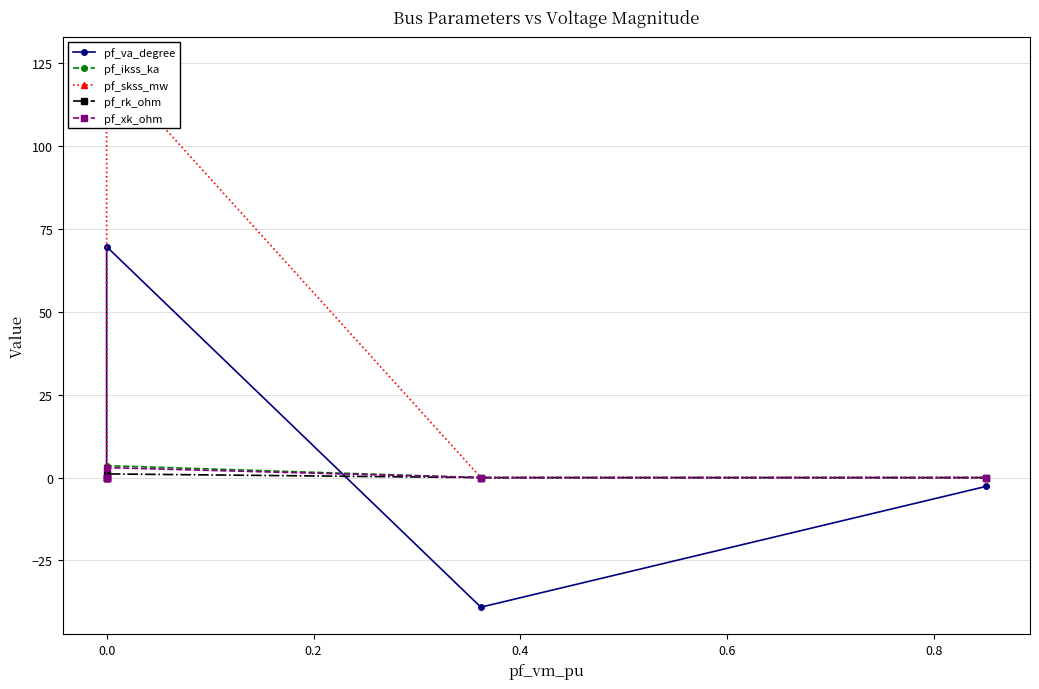

True or false: pf_skss_mw and pf_xk_ohm intersect in this chart.

False